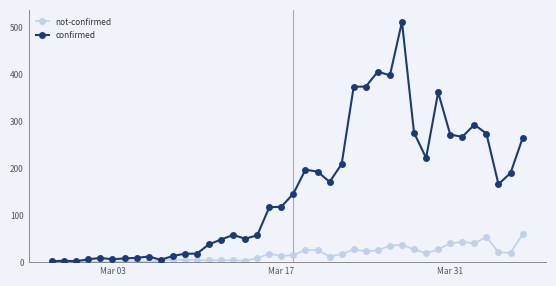

Rank the series by their maximum value, from lowest to highest.

not-confirmed, confirmed